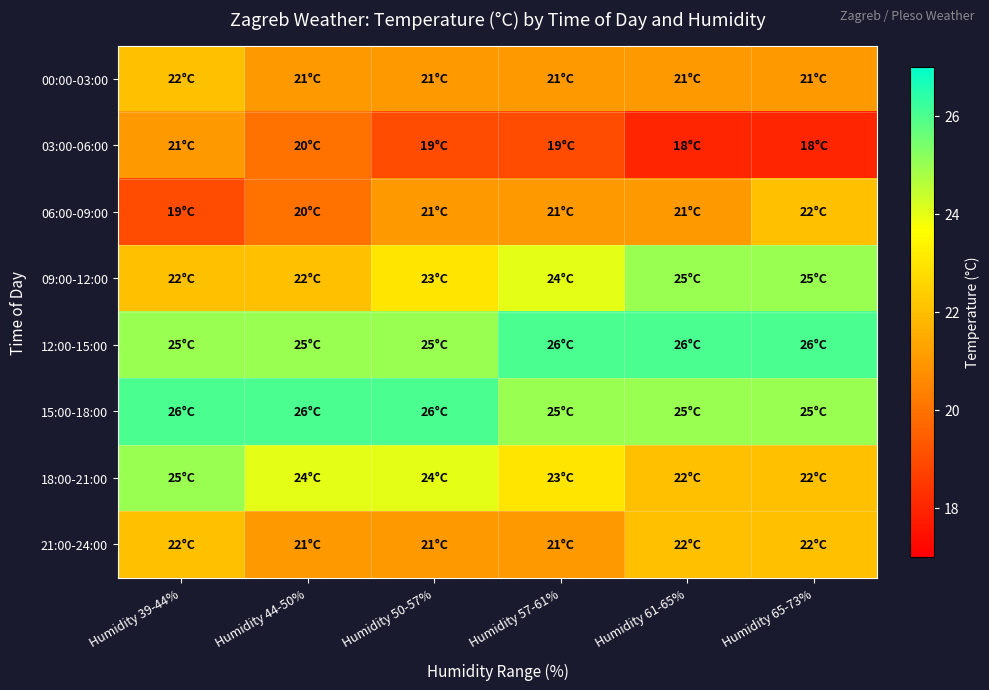

Reading left to right, what are all the values shown in this chart?

00:00-03:00: Humidity 39-44%=22	Humidity 44-50%=21	Humidity 50-57%=21	Humidity 57-61%=21	Humidity 61-65%=21	Humidity 65-73%=21
03:00-06:00: Humidity 39-44%=21	Humidity 44-50%=20	Humidity 50-57%=19	Humidity 57-61%=19	Humidity 61-65%=18	Humidity 65-73%=18
06:00-09:00: Humidity 39-44%=19	Humidity 44-50%=20	Humidity 50-57%=21	Humidity 57-61%=21	Humidity 61-65%=21	Humidity 65-73%=22
09:00-12:00: Humidity 39-44%=22	Humidity 44-50%=22	Humidity 50-57%=23	Humidity 57-61%=24	Humidity 61-65%=25	Humidity 65-73%=25
12:00-15:00: Humidity 39-44%=25	Humidity 44-50%=25	Humidity 50-57%=25	Humidity 57-61%=26	Humidity 61-65%=26	Humidity 65-73%=26
15:00-18:00: Humidity 39-44%=26	Humidity 44-50%=26	Humidity 50-57%=26	Humidity 57-61%=25	Humidity 61-65%=25	Humidity 65-73%=25
18:00-21:00: Humidity 39-44%=25	Humidity 44-50%=24	Humidity 50-57%=24	Humidity 57-61%=23	Humidity 61-65%=22	Humidity 65-73%=22
21:00-24:00: Humidity 39-44%=22	Humidity 44-50%=21	Humidity 50-57%=21	Humidity 57-61%=21	Humidity 61-65%=22	Humidity 65-73%=22